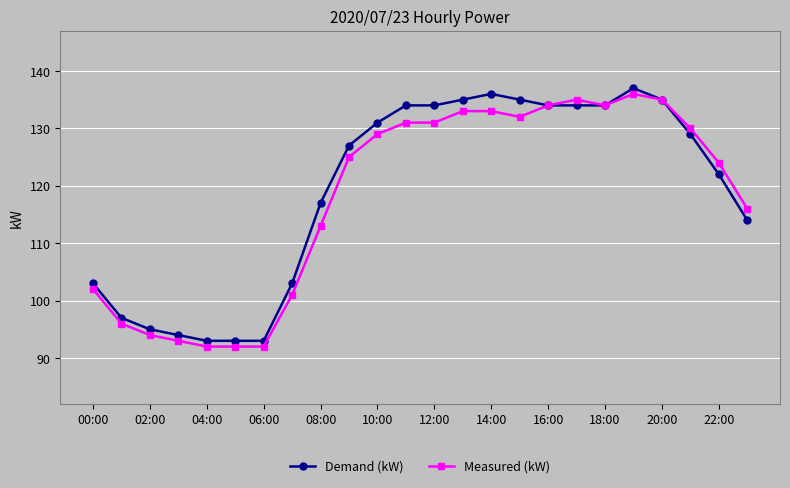

At how many categories does at least one series exceed 100?

18